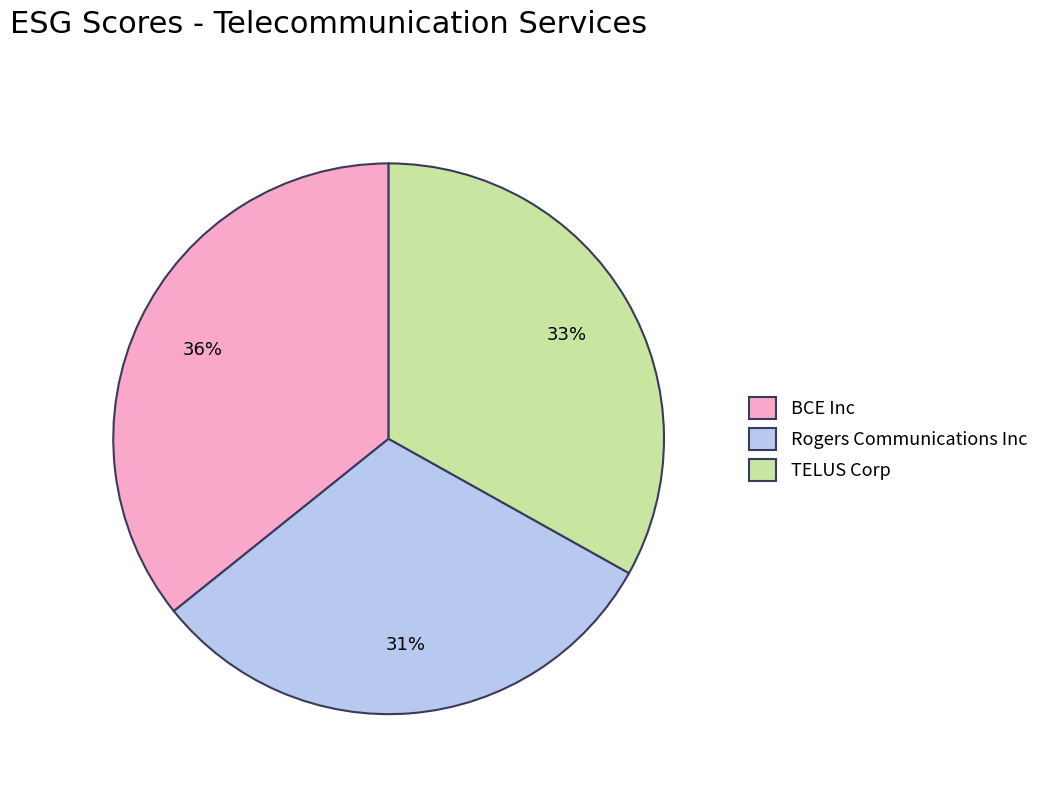

Is it true that BCE Inc is 29% of the pie?

False